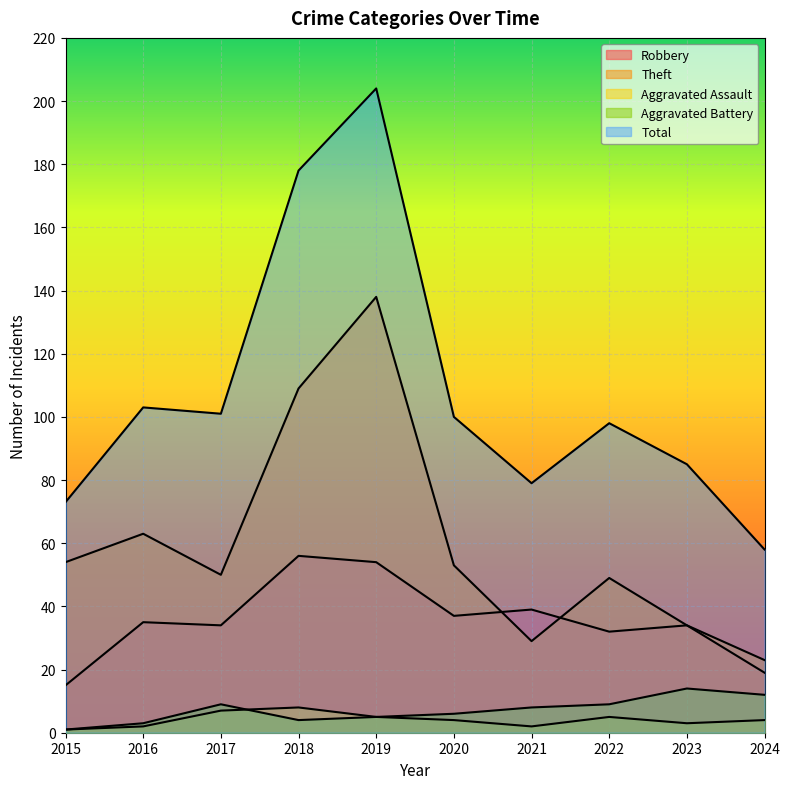

Reading right to left, list all the values displayed in this chart.

Robbery: 2024=19	2023=34	2022=32	2021=39	2020=37	2019=54	2018=56	2017=34	2016=35	2015=15
Theft: 2024=23	2023=34	2022=49	2021=29	2020=53	2019=138	2018=109	2017=50	2016=63	2015=54
Aggravated Assault: 2024=4	2023=3	2022=5	2021=2	2020=4	2019=5	2018=8	2017=7	2016=2	2015=1
Aggravated Battery: 2024=12	2023=14	2022=9	2021=8	2020=6	2019=5	2018=4	2017=9	2016=3	2015=1
Total: 2024=58	2023=85	2022=98	2021=79	2020=100	2019=204	2018=178	2017=101	2016=103	2015=73